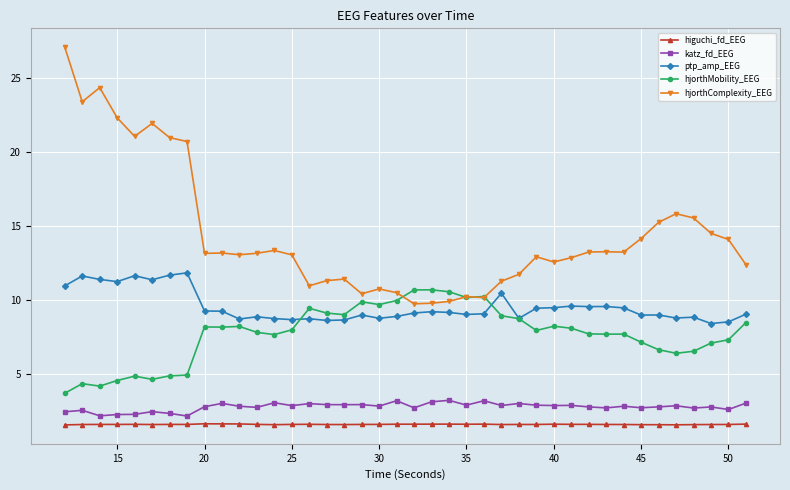

Which series has the widest spread of values?

hjorthComplexity_EEG